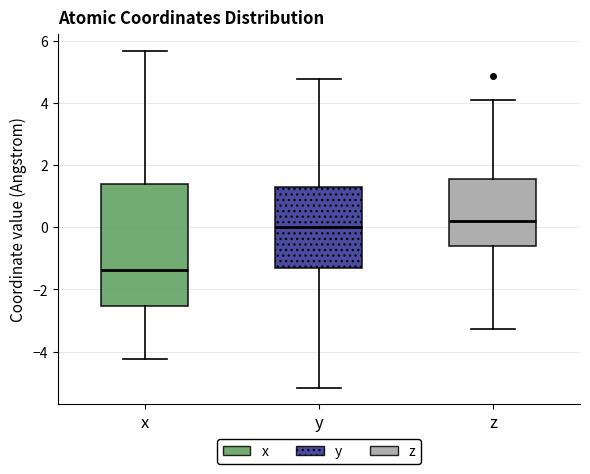

Reading left to right, read every box against the y-axis: the position of its median line, the range the box covers, and the ends of its whiskers. The values are not printed on the chart, so give them approximately, as read against the axis.

x: median -1.4, box -2.6 to 1.4, whiskers -4.2 to 5.6
y: median 0.0, box -1.4 to 1.4, whiskers -5.2 to 4.8
z: median 0.2, box -0.6 to 1.6, whiskers -3.2 to 4.2